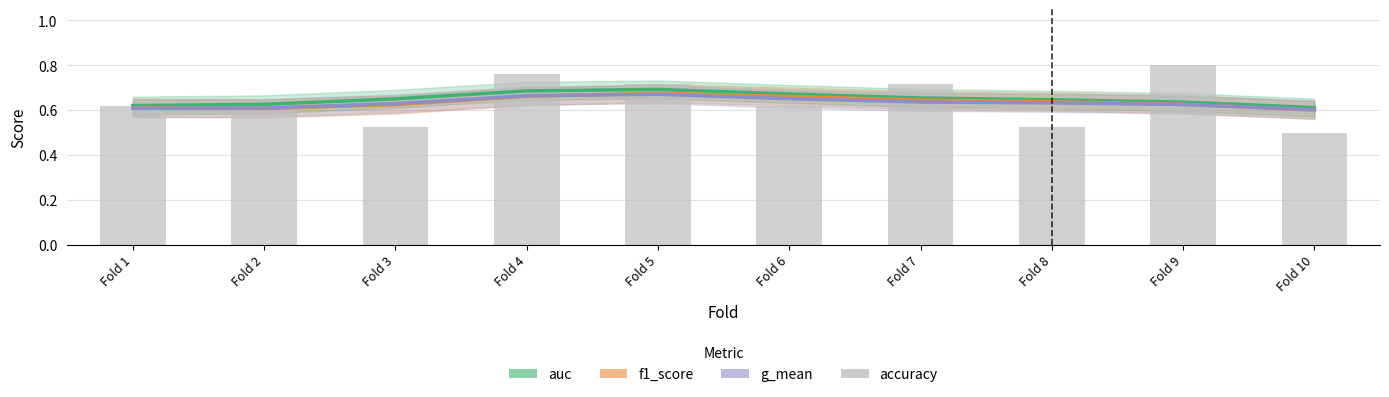

Reading left to right, what are all the values shown in this chart?

auc: Fold 1=0.6	Fold 2=0.6	Fold 3=0.7	Fold 4=0.7	Fold 5=0.7	Fold 6=0.7	Fold 7=0.7	Fold 8=0.6	Fold 9=0.6	Fold 10=0.6
f1_score: Fold 1=0.6	Fold 2=0.6	Fold 3=0.6	Fold 4=0.7	Fold 5=0.7	Fold 6=0.7	Fold 7=0.6	Fold 8=0.6	Fold 9=0.6	Fold 10=0.6
g_mean: Fold 1=0.6	Fold 2=0.6	Fold 3=0.6	Fold 4=0.7	Fold 5=0.7	Fold 6=0.7	Fold 7=0.6	Fold 8=0.6	Fold 9=0.6	Fold 10=0.6
accuracy: Fold 1=0.6	Fold 2=0.6	Fold 3=0.5	Fold 4=0.8	Fold 5=0.7	Fold 6=0.6	Fold 7=0.7	Fold 8=0.5	Fold 9=0.8	Fold 10=0.5